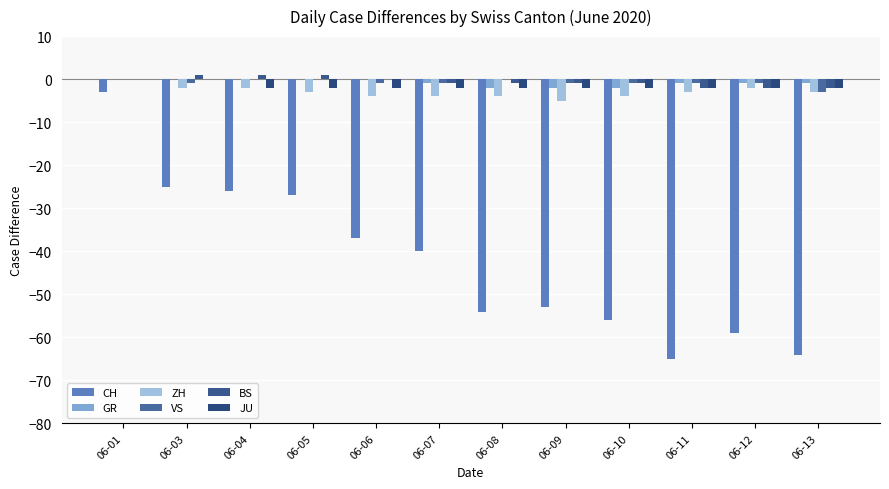

What is the spread (max minus min) of values at 06-13?

63